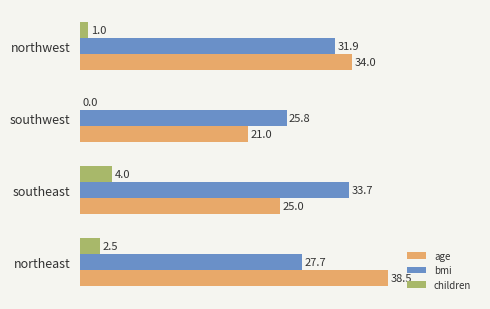

What is the sum of all children values?

7.5